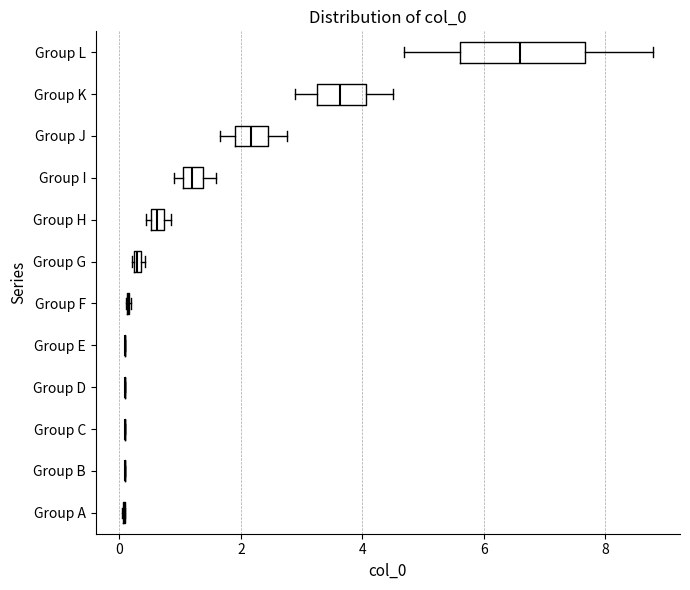

Which box is the widest, from its left edge to its right edge?

Group L